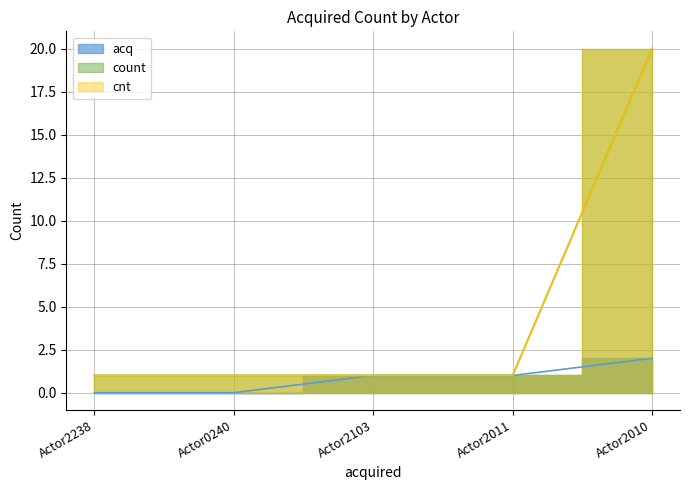

How many data points does each series have?

5